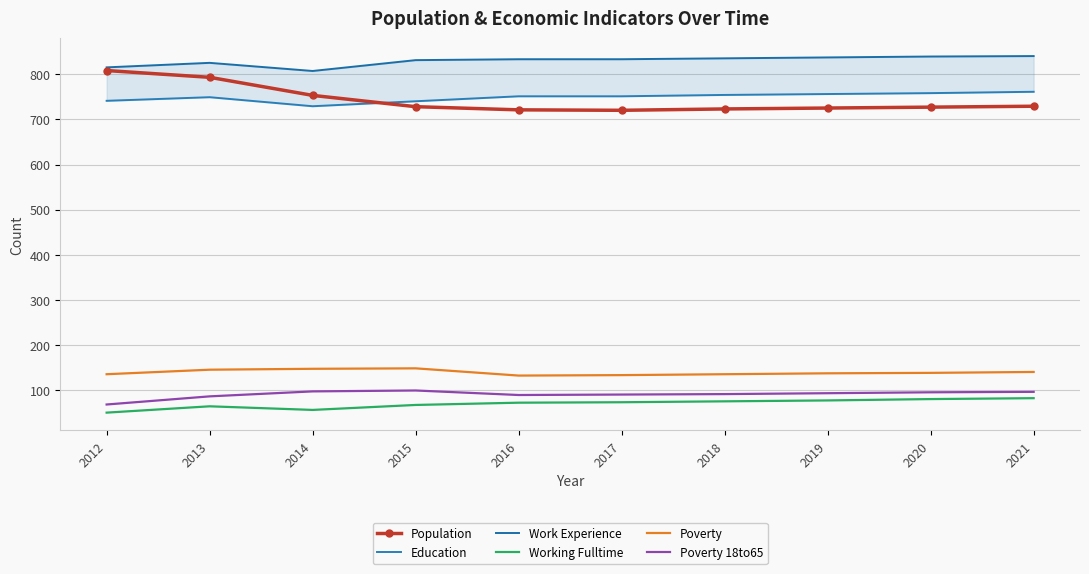

What are all the series names shown in the legend?

Population, Education, Work Experience, Working Fulltime, Poverty, Poverty 18to65